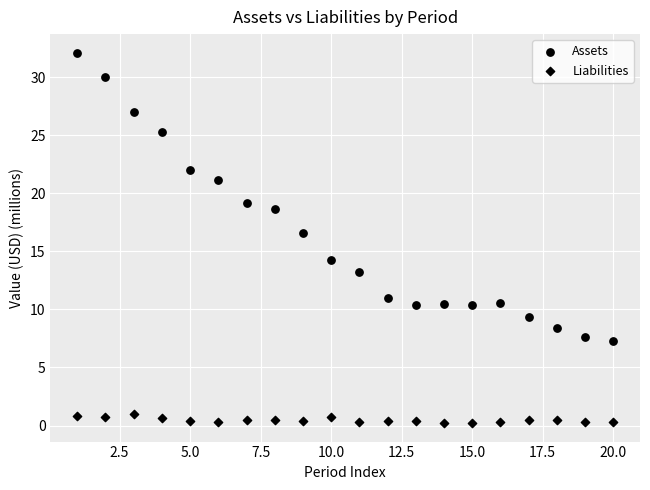

Count the number of points in this scatter plot.

40